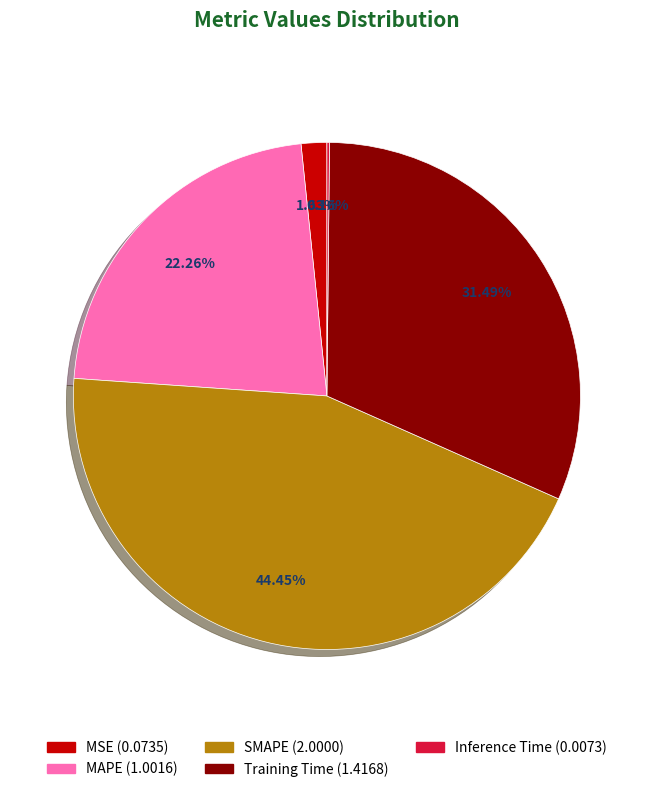

What is the largest slice in the pie chart?

SMAPE